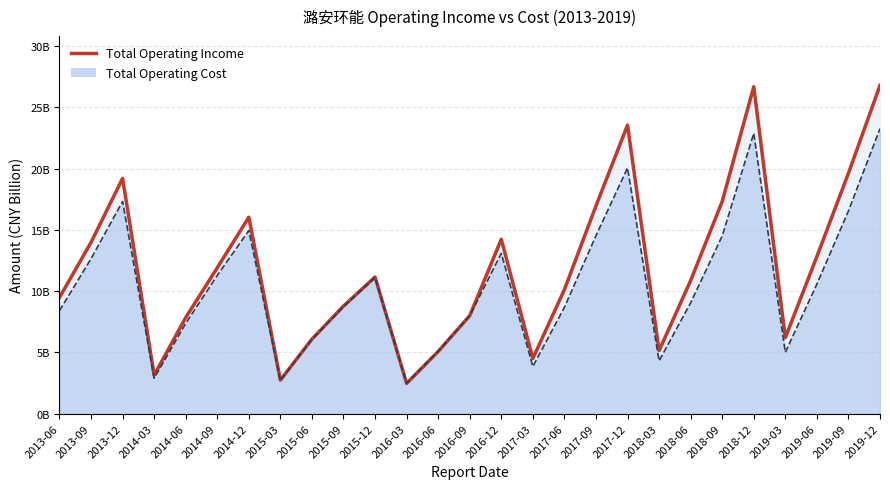

What is the maximum value shown in the chart?

26.8